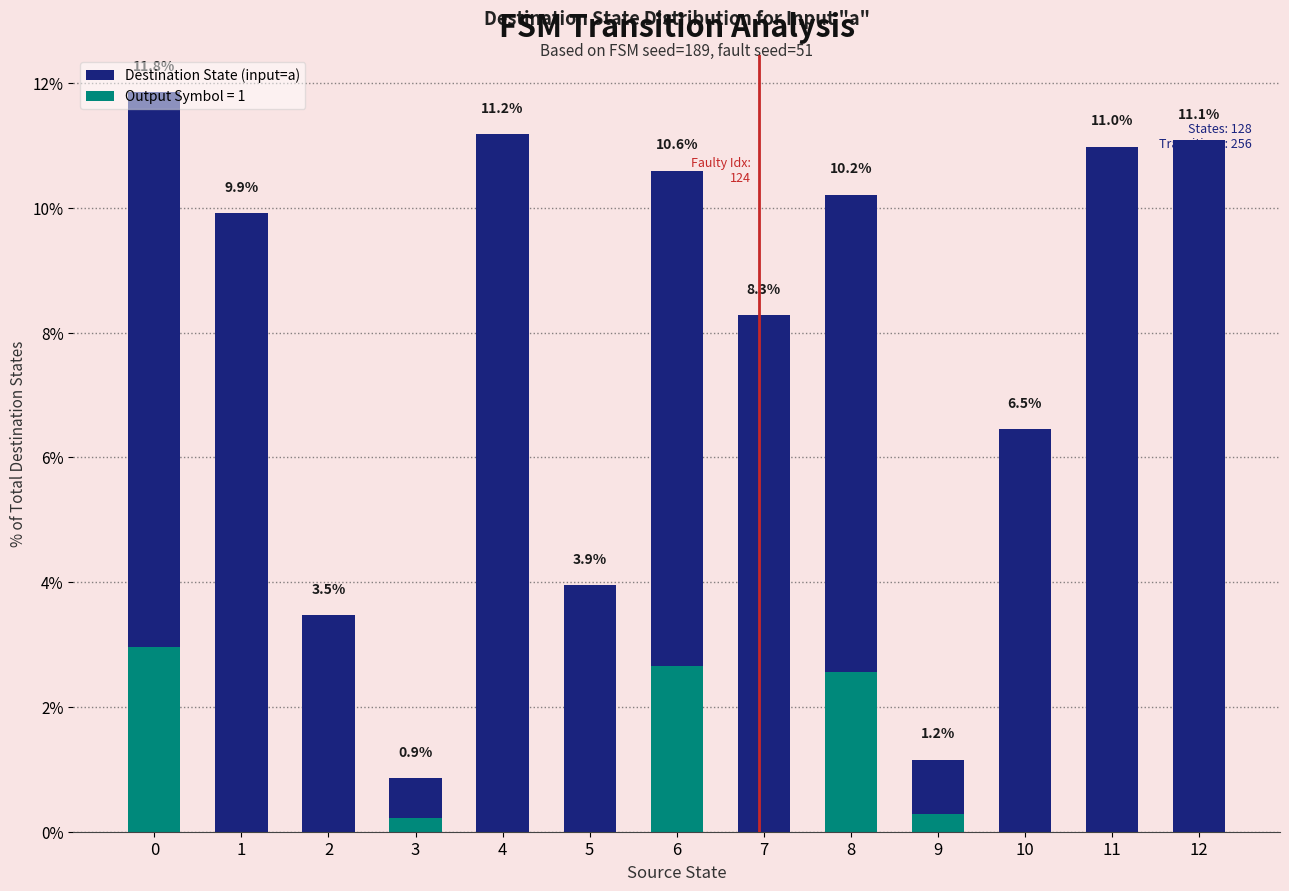

What is the sum of all values?

100.0